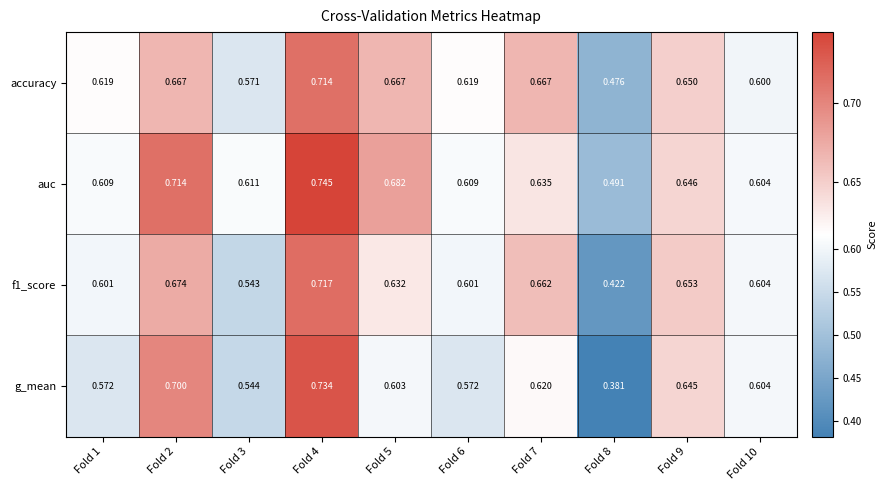

What is the total value across all series at Fold 1?

2.4